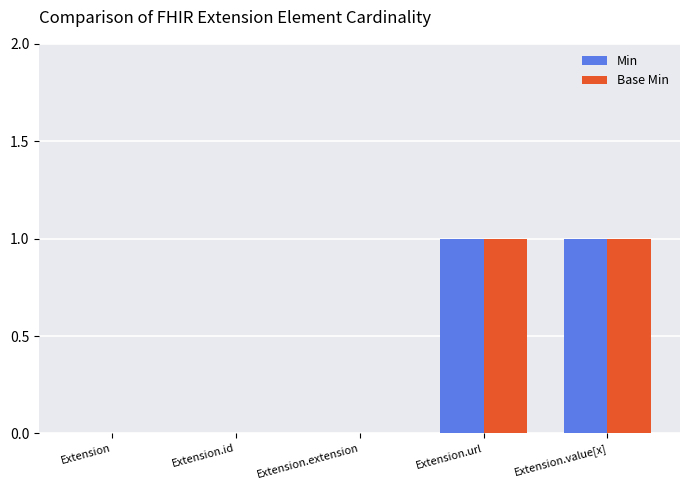

How many series are shown in this chart?

2